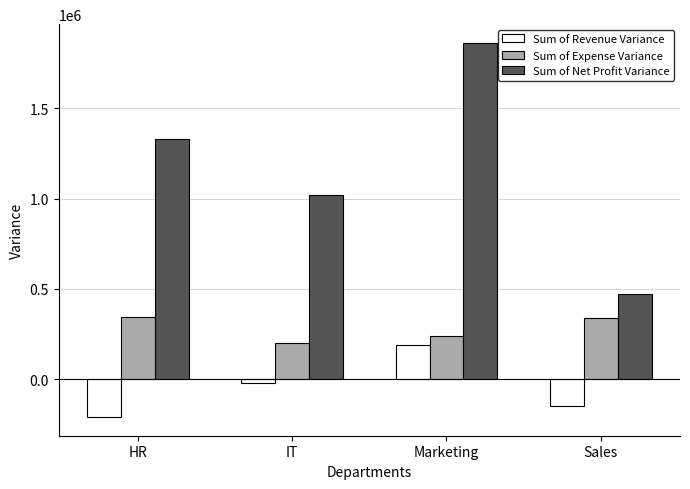

What position from the right is HR?

4